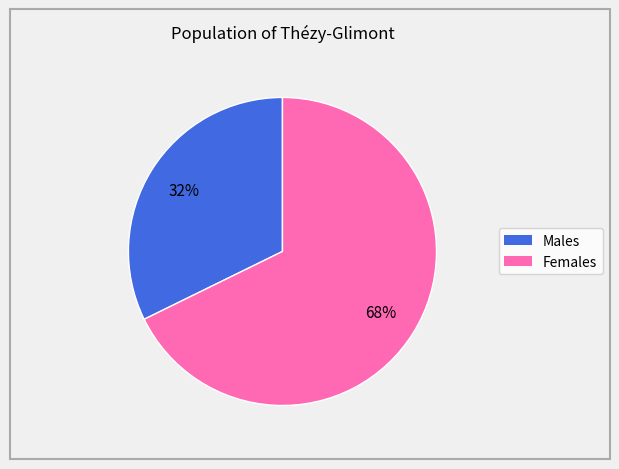

Is it true that Males is 39% of the pie?

False